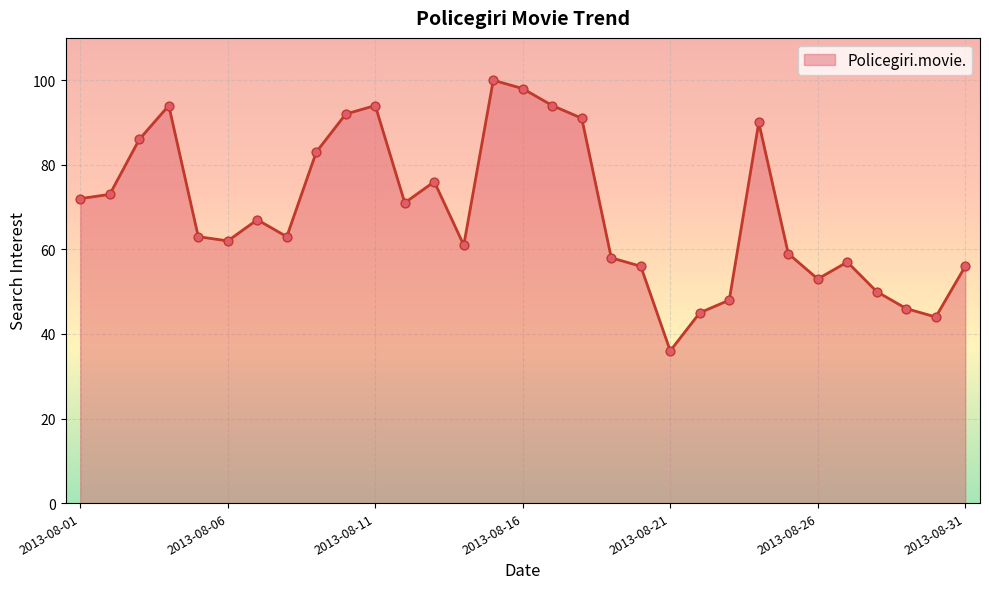

What is the greatest value displayed?

100